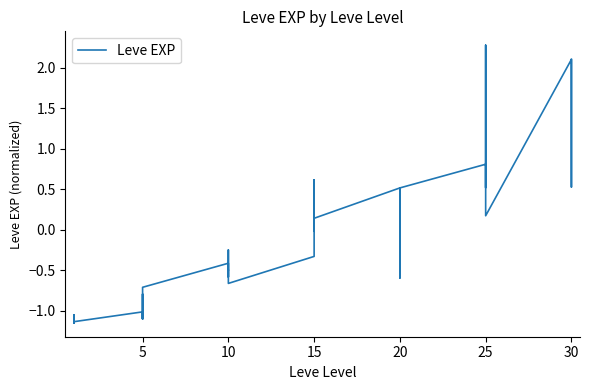

What is the difference between the values at 15 and 14?

0.3